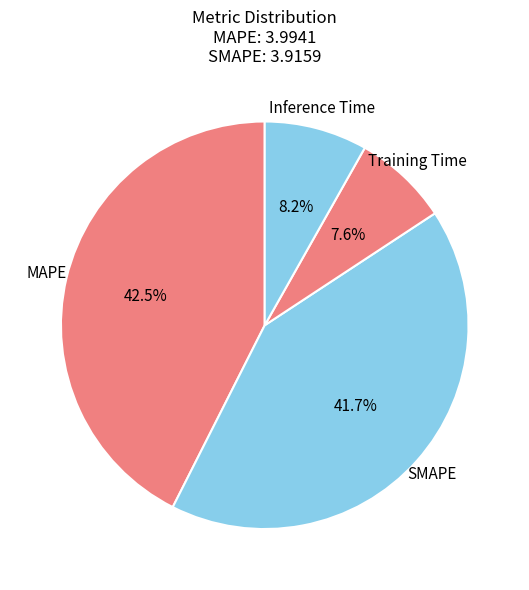

How many slices are in this pie chart?

4